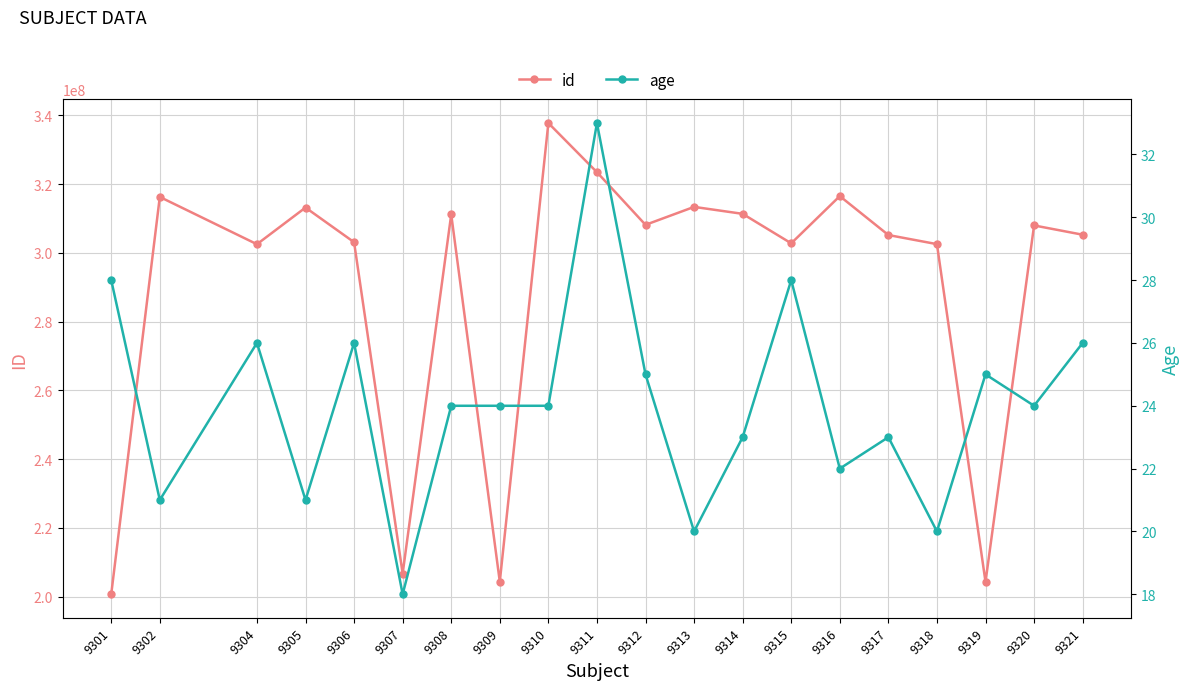

What is the difference between the second highest and second lowest values in the age series?

8